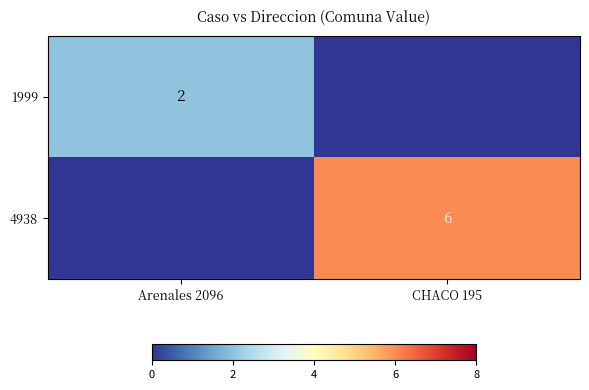

At how many categories does at least one series exceed 3?

1